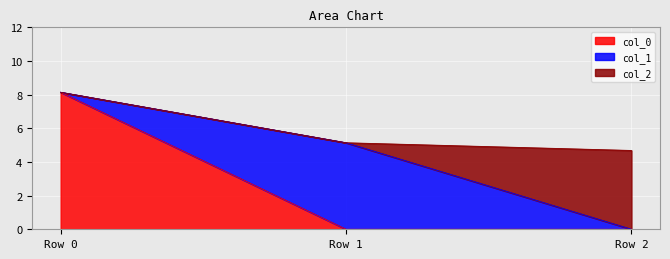

Is it true that col_0 equals 0.0 at Row 1?

True